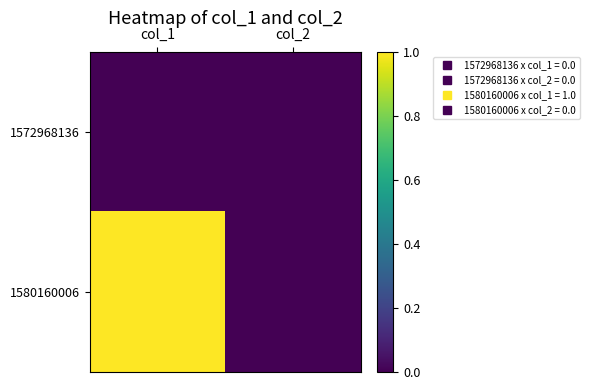

How many distinct data groups are displayed?

2